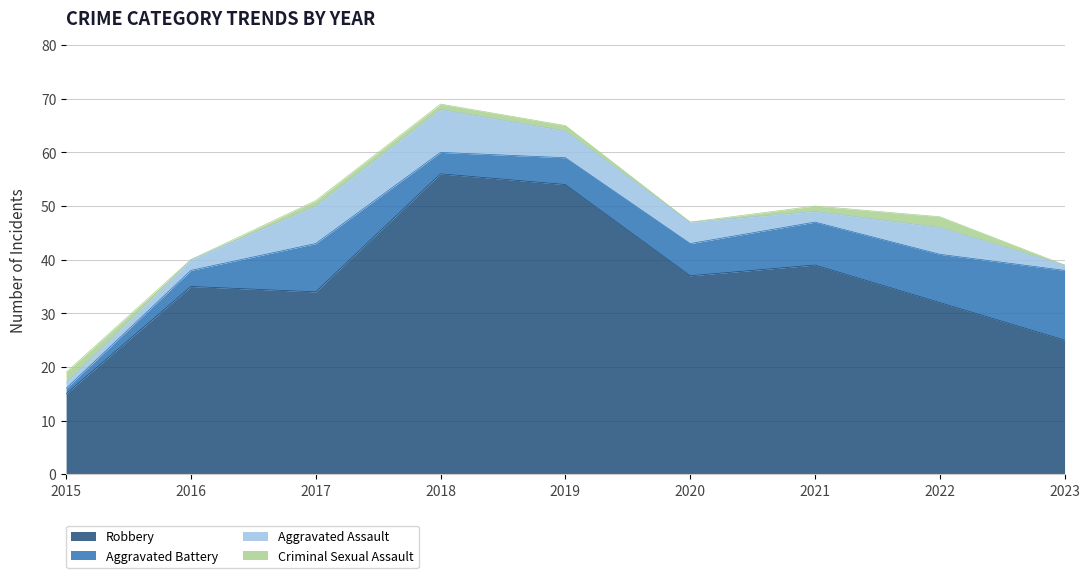

At which category is the sum across all series the highest?

2018